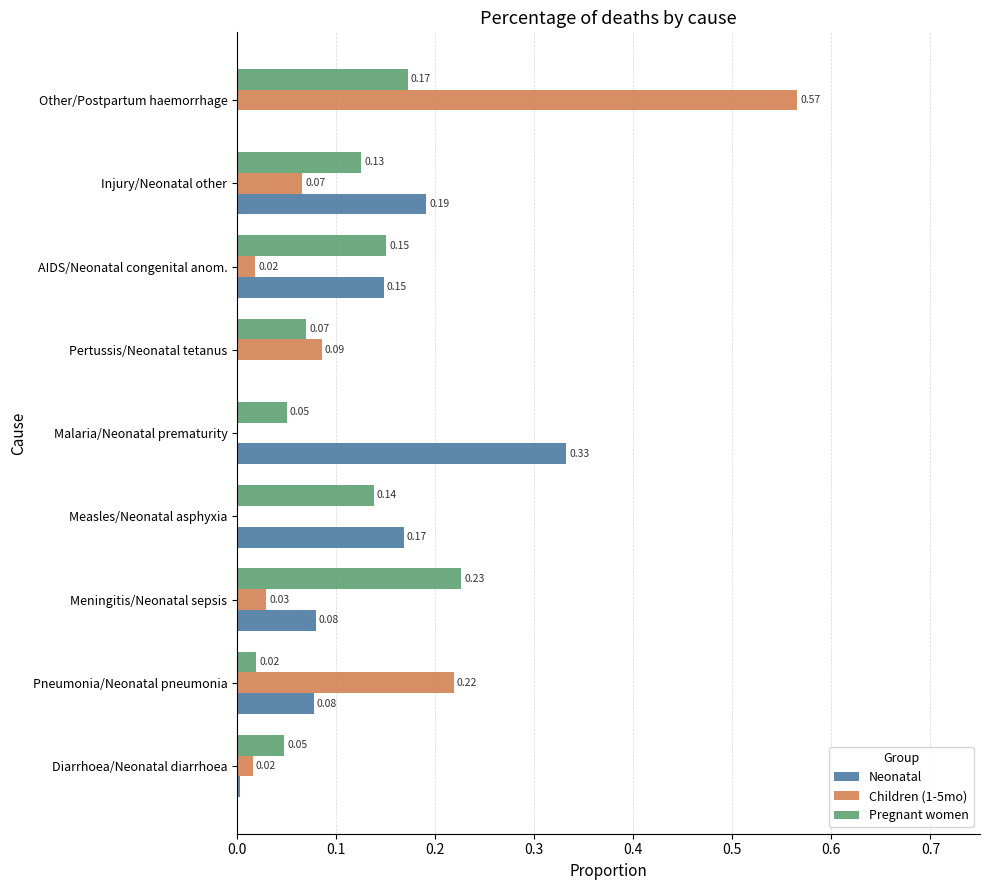

Which series changed the most between Malaria/Neonatal prematurity and Pertussis/Neonatal tetanus?

Neonatal